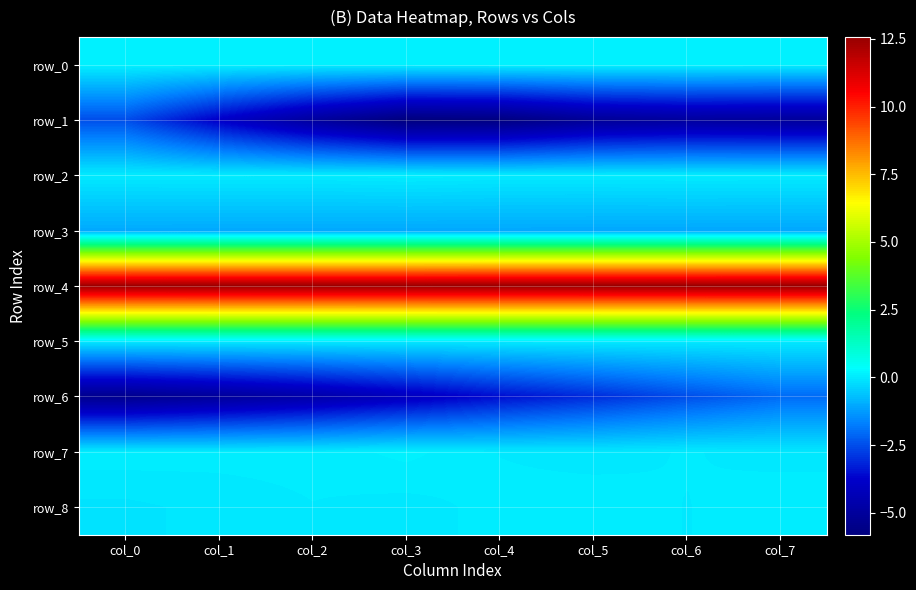

The value of row_3 at col_3 is -1.1. True or false?

True